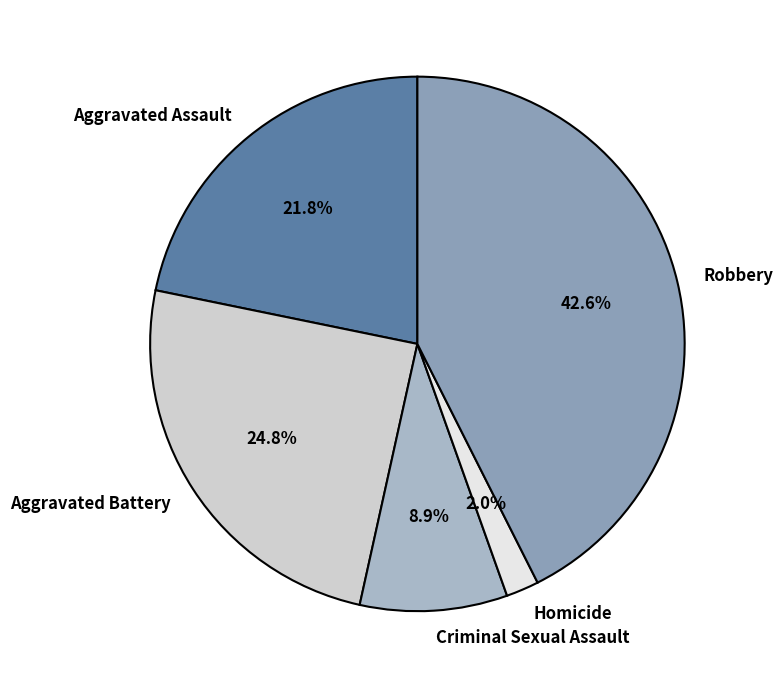

To the nearest percent, what is the average slice percentage?

20%